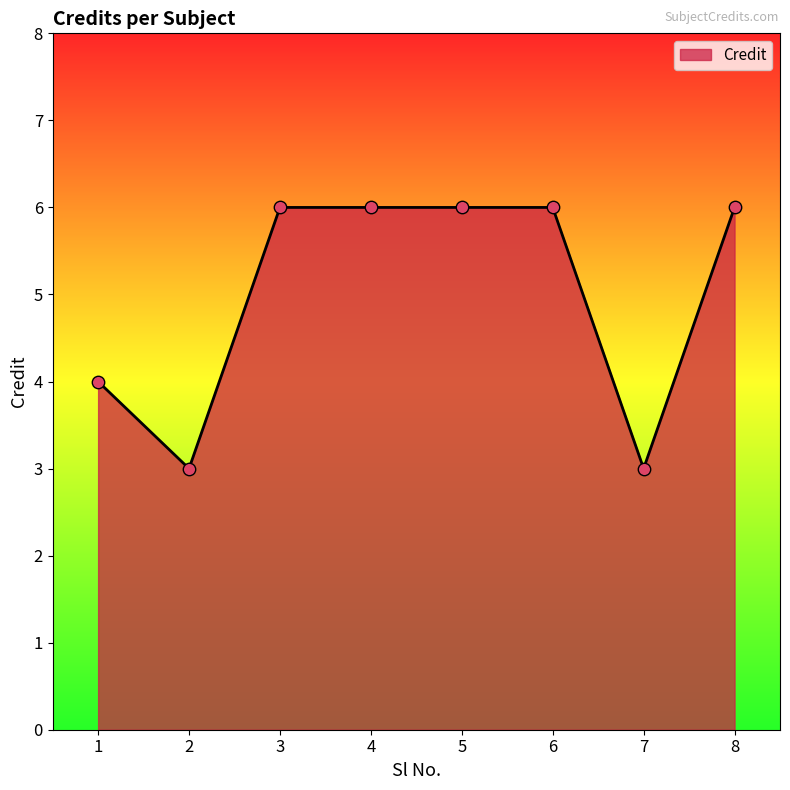

What is the ratio of the value at 7 to the value at 2?

1.0